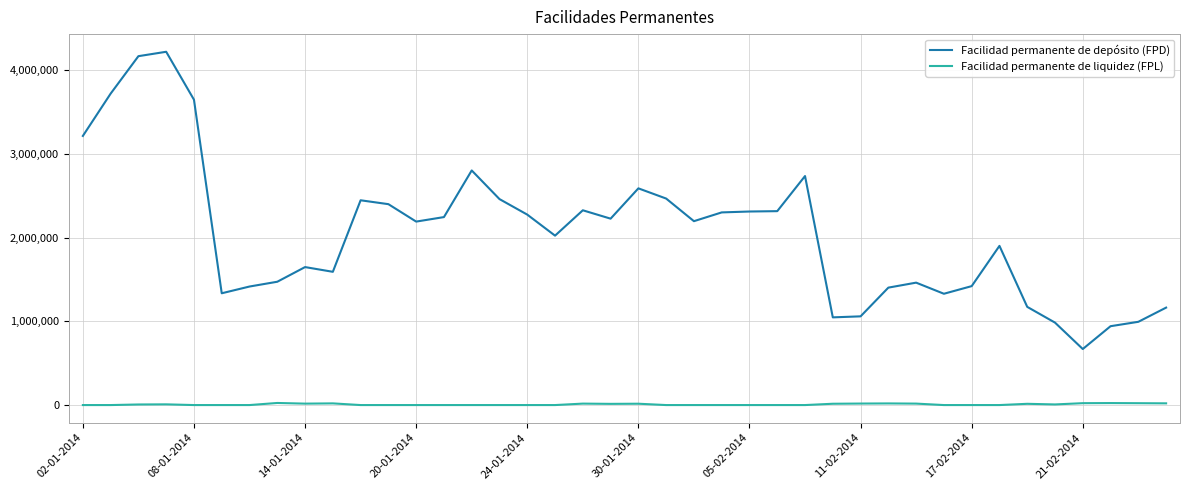

What is the difference between the maximum and minimum values in the Facilidad permanente de depósito (FPD) series?

3552000